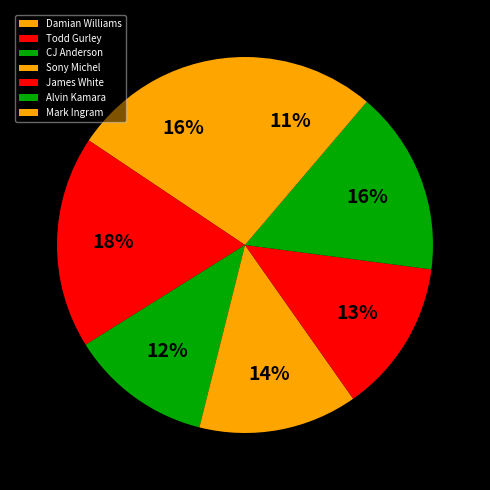

Do Sony Michel and CJ Anderson together represent more than half of the pie?

No